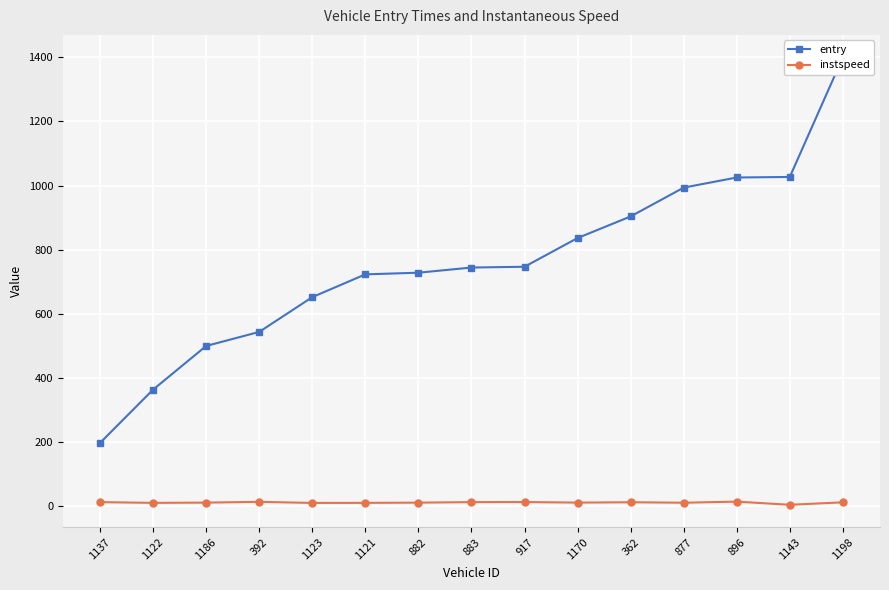

How many categories are shown in the chart?

15